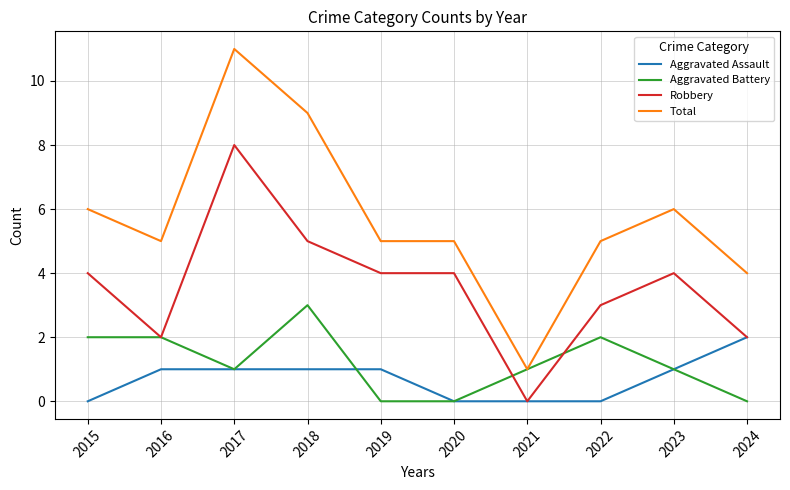

What is the sum of all Aggravated Assault values?

7